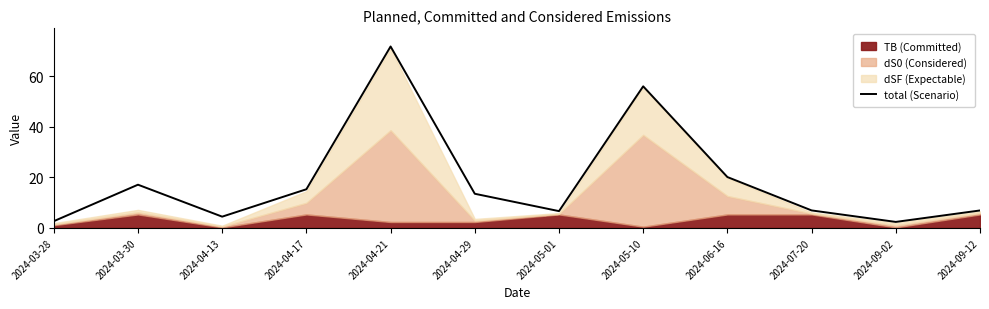

Is it true that the value at 2024-04-13 is 2.4?

False